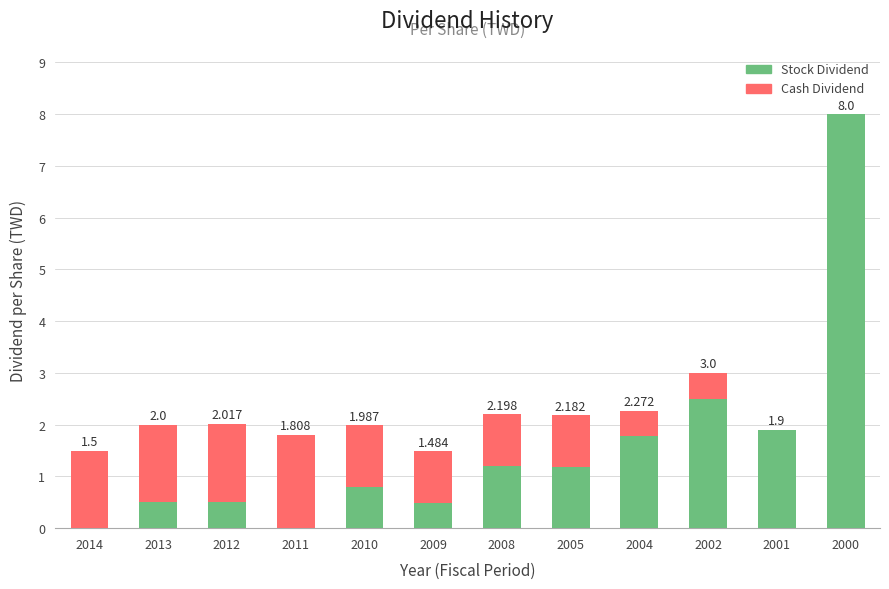

What are all the series names shown in the legend?

Stock Dividend, Cash Dividend